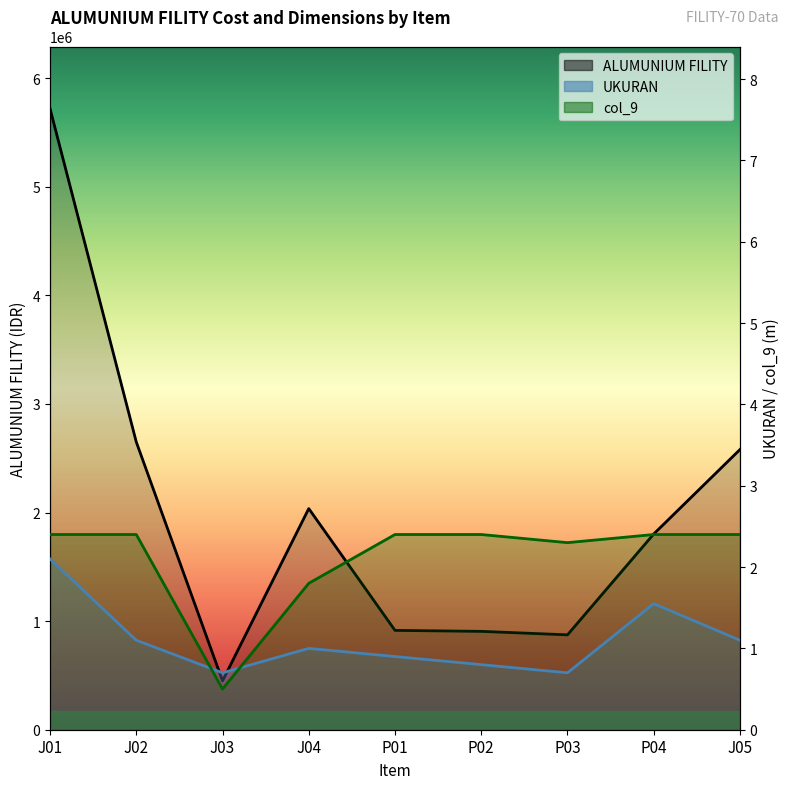

What is the average value of the ALUMUNIUM FILITY series?

1992459.7